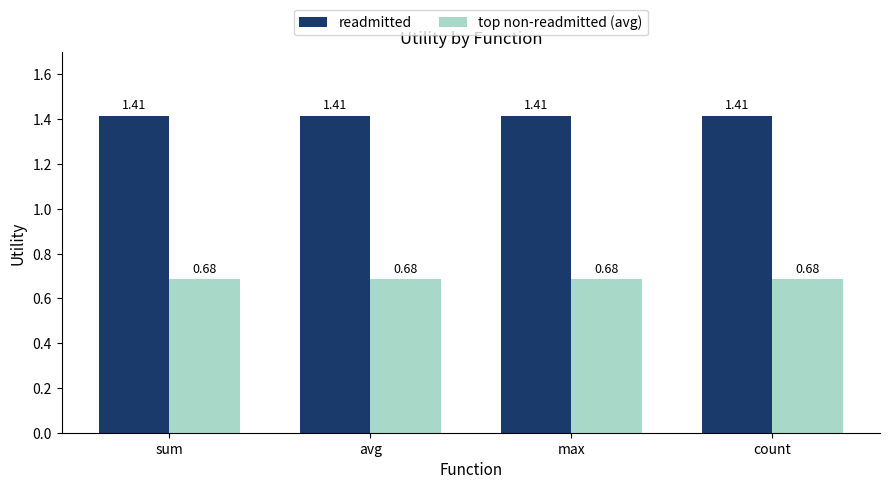

List the series in order of their peak value, lowest first.

top non-readmitted (avg), readmitted